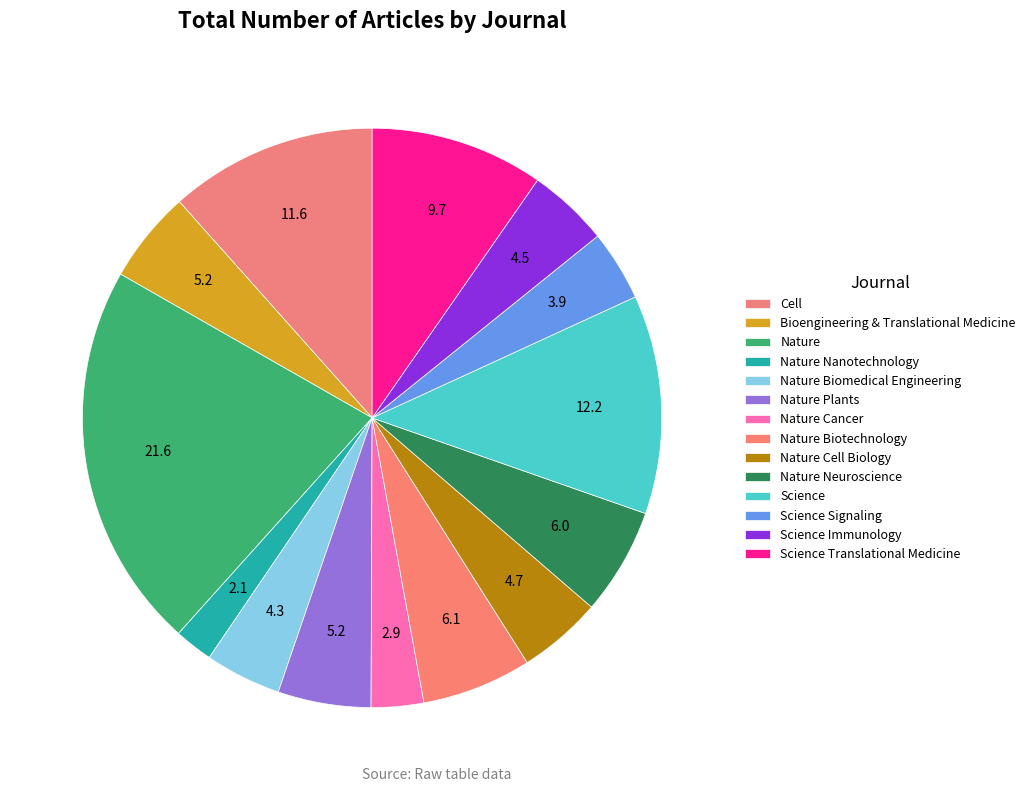

How many segments does this pie chart have?

14